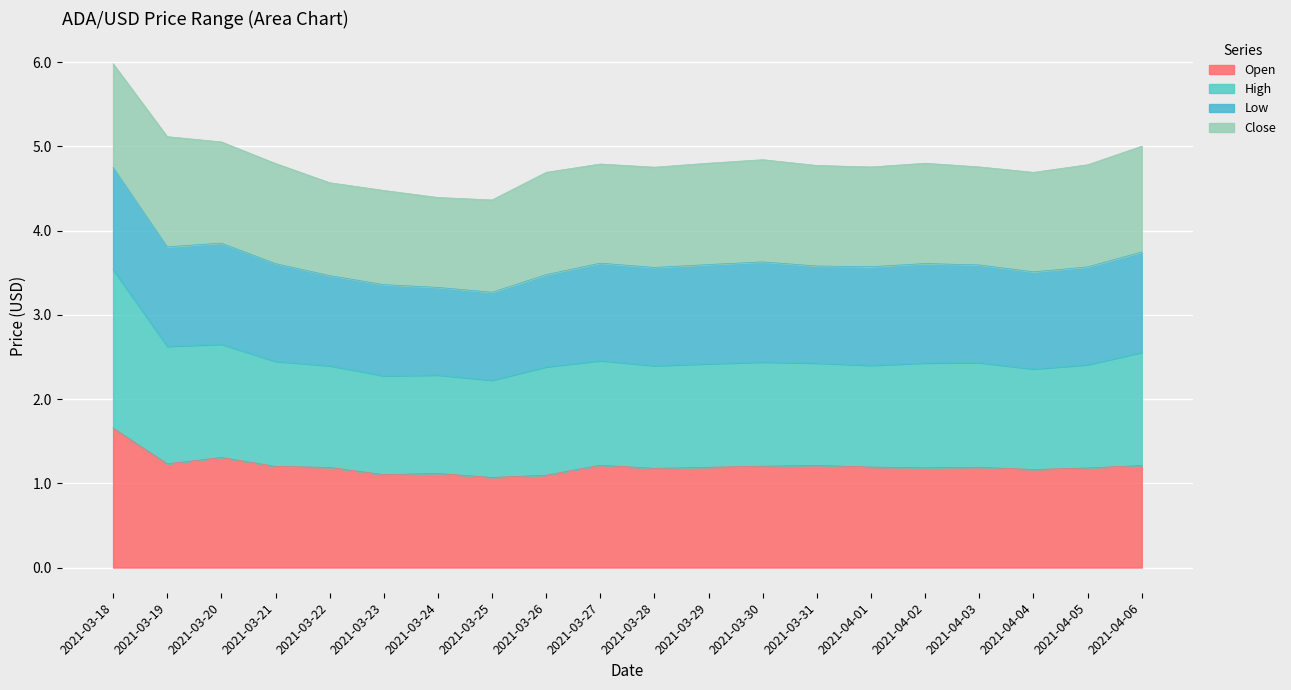

Where is High nearest to the value 2?

2021-03-25